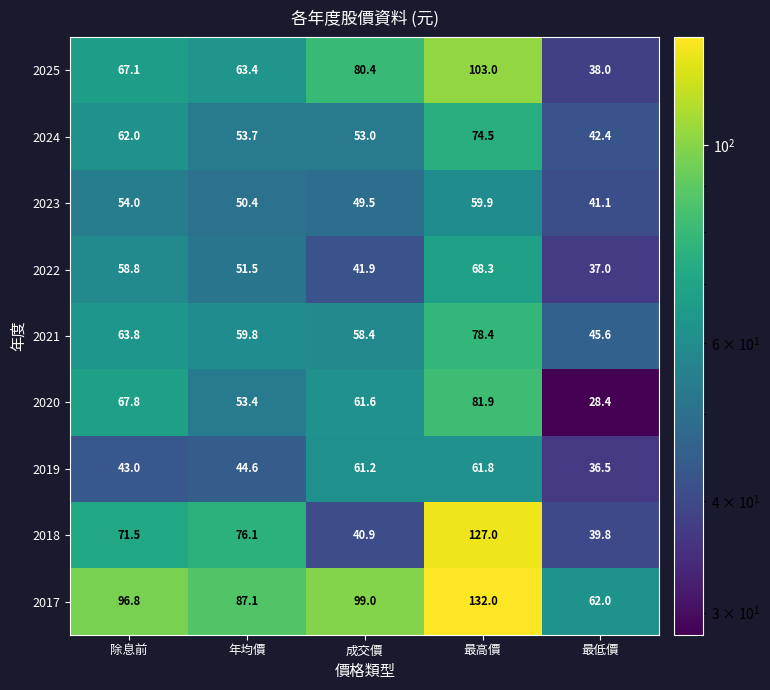

Rank the series at 最低價 from highest to lowest value.

2017, 2021, 2024, 2023, 2018, 2025, 2022, 2019, 2020